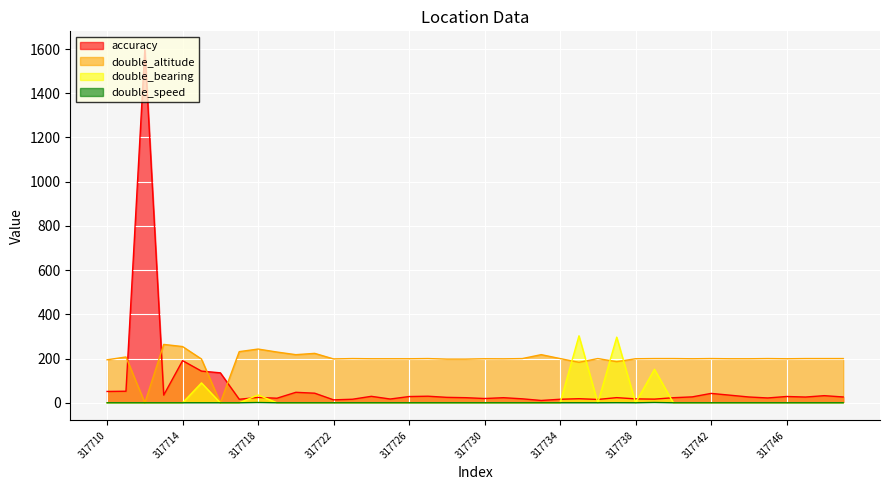

Where is the first local maximum for double_altitude?

317711